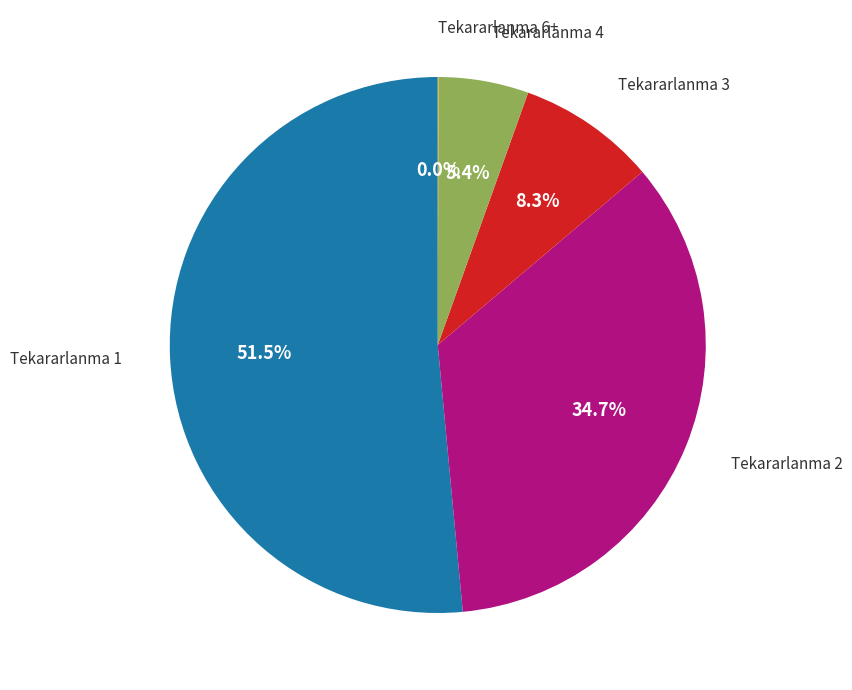

Is there a majority slice in this chart?

Yes